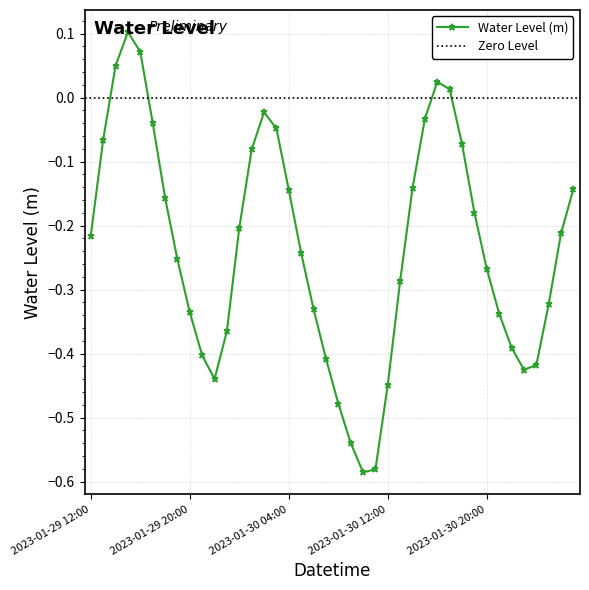

How many lines are shown in the chart?

1